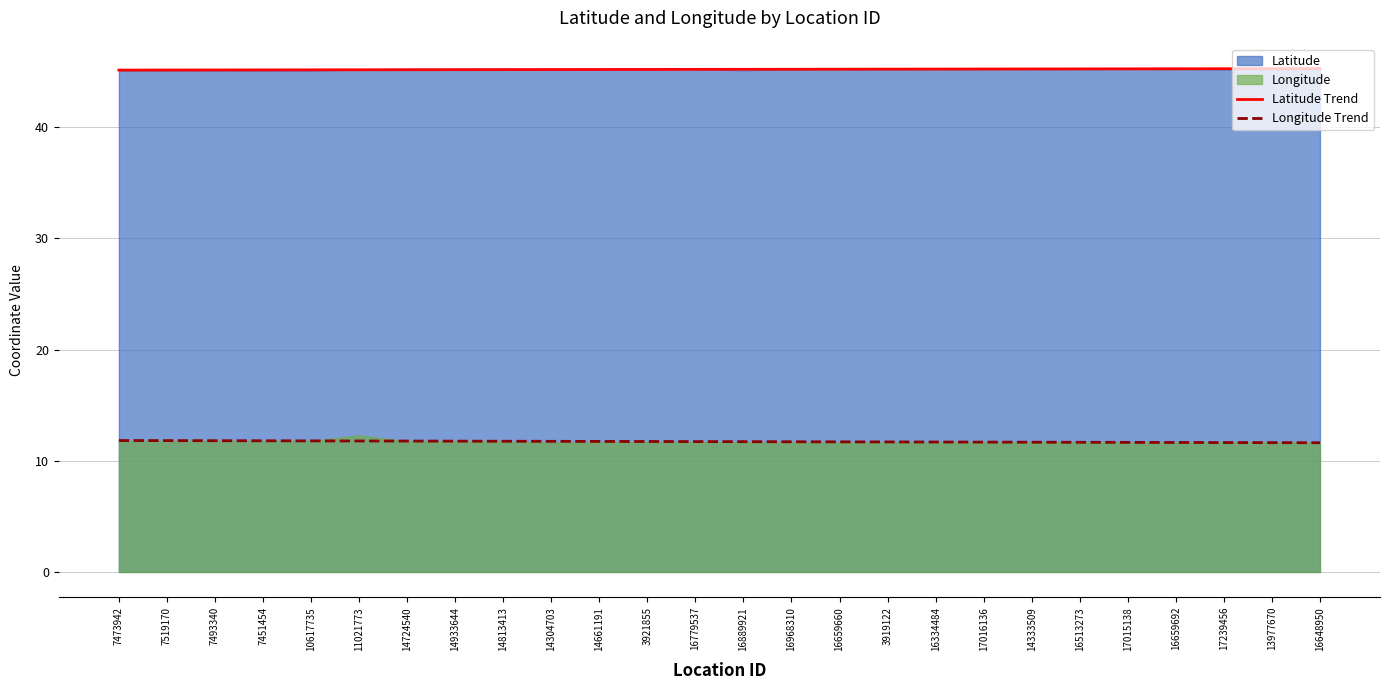

Which category has the lowest value in the Longitude Trend series?

16648950